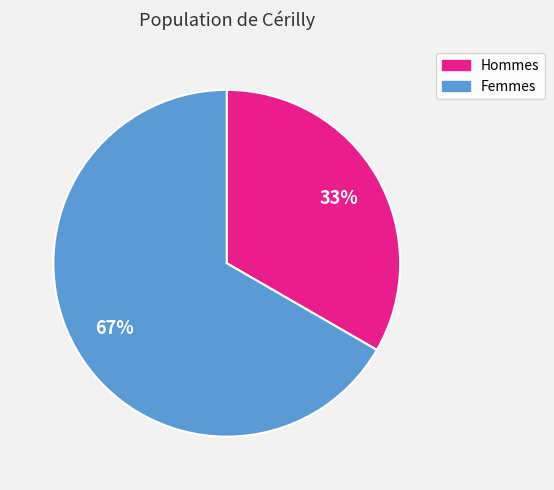

Which slice is the smallest?

Hommes